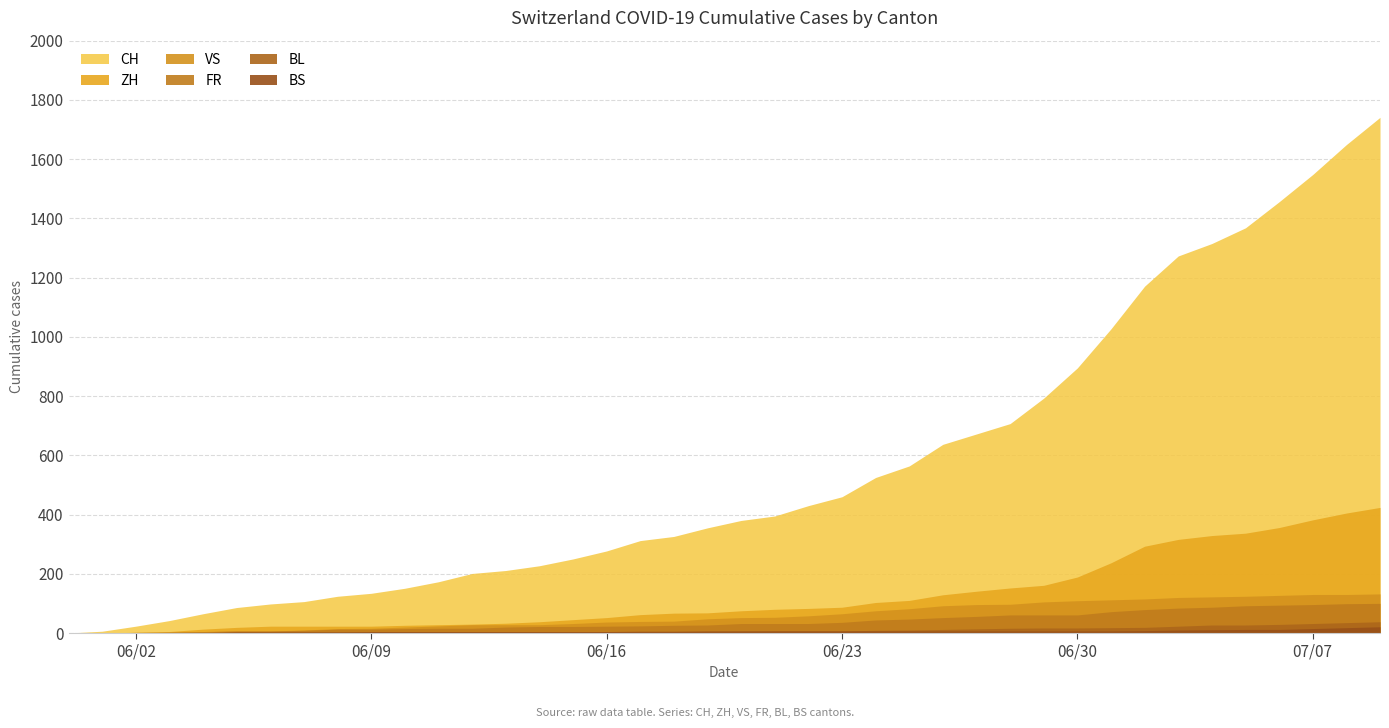

At 2020-07-04, list the series in order from smallest to largest.

BS, BL, FR, VS, ZH, CH